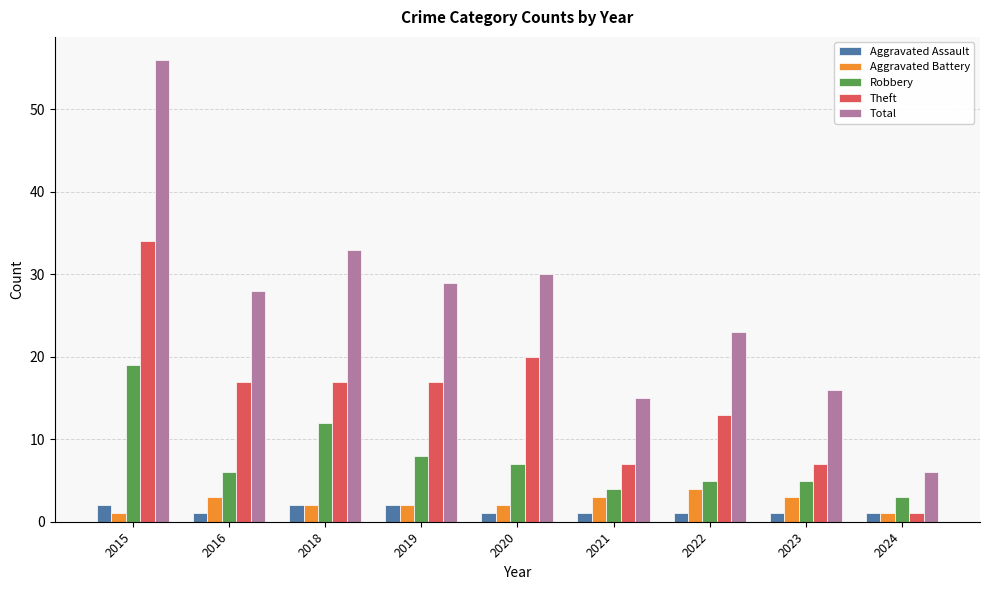

What is the difference between the highest and lowest values at 2020?

29